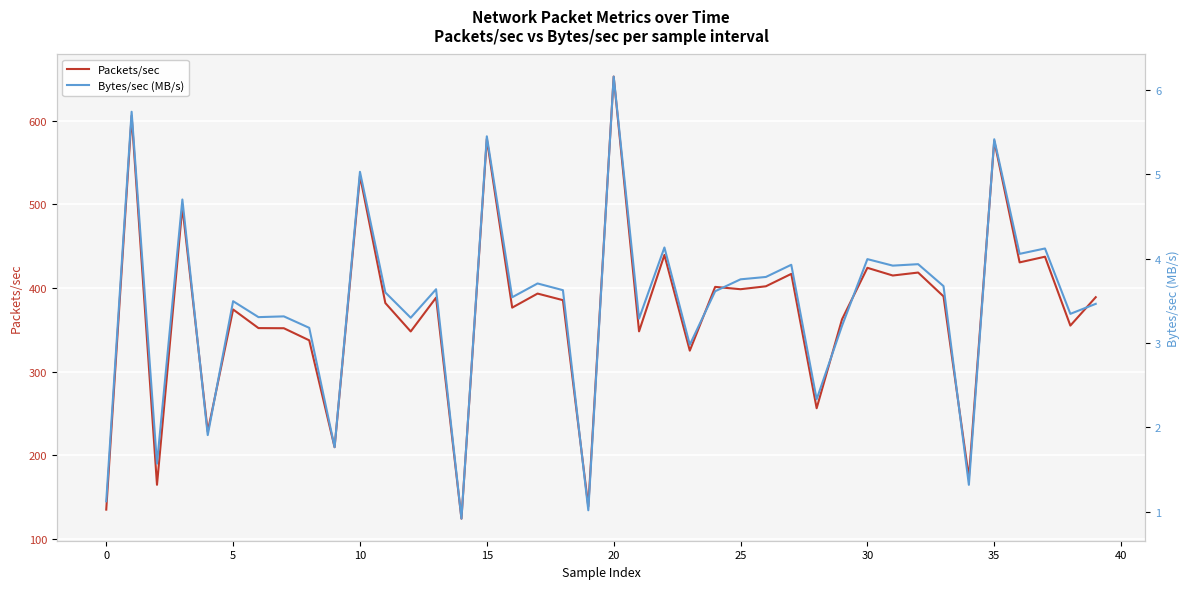

List the series in order of their peak value, highest first.

Packets/sec, Bytes/sec (MB/s)